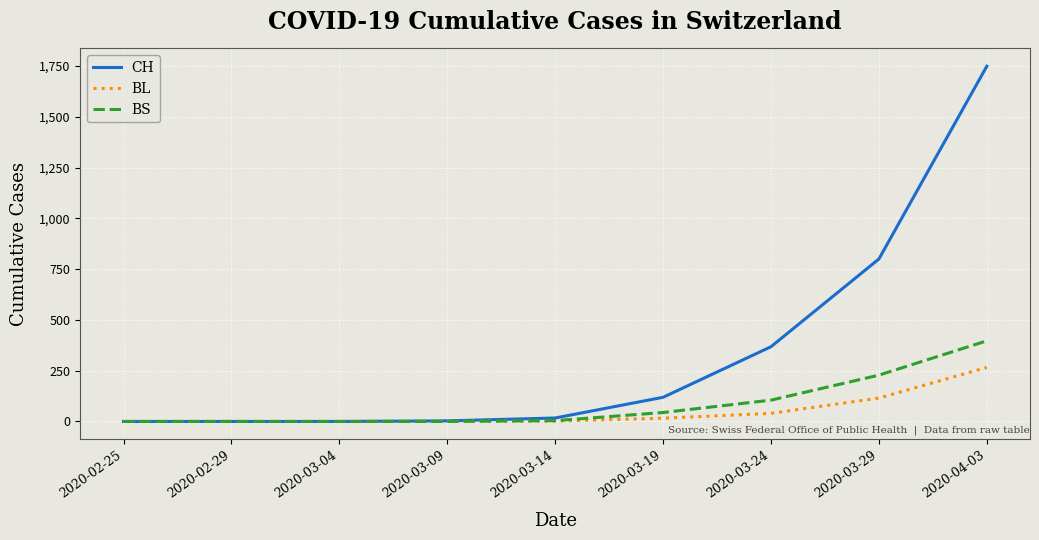

What is the total value across all series at 2020-03-24?

513